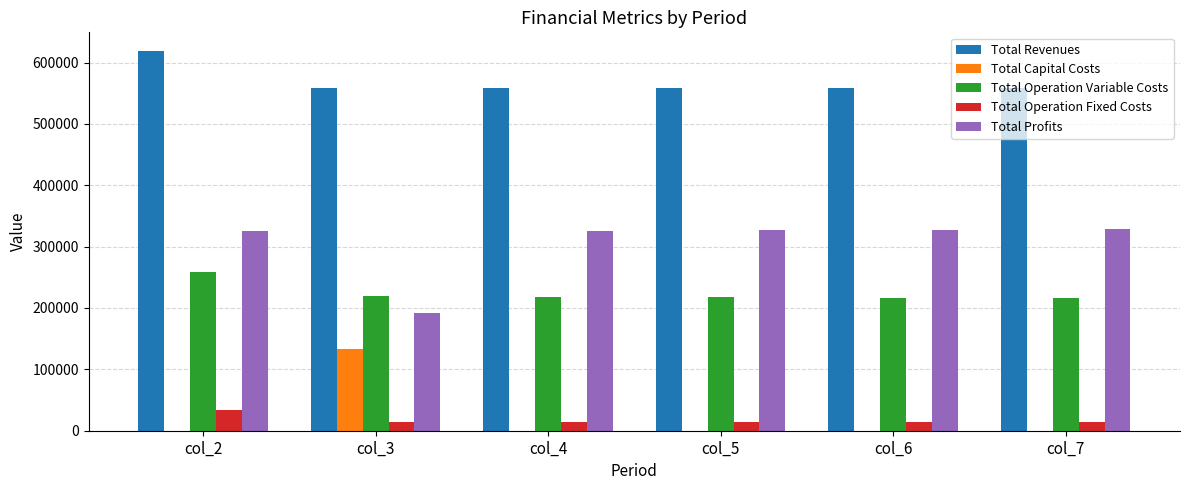

True or false: Total Profits has a value of 327875.7 at col_6.

True